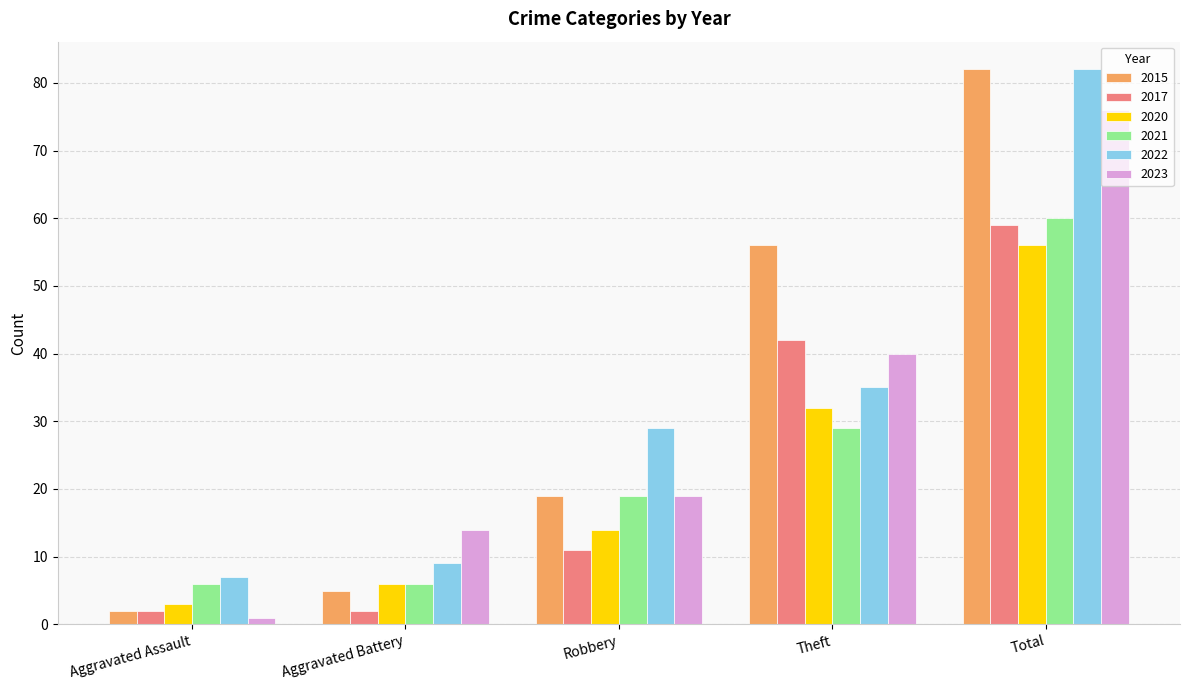

How many data points in 2021 are less than 19?

2